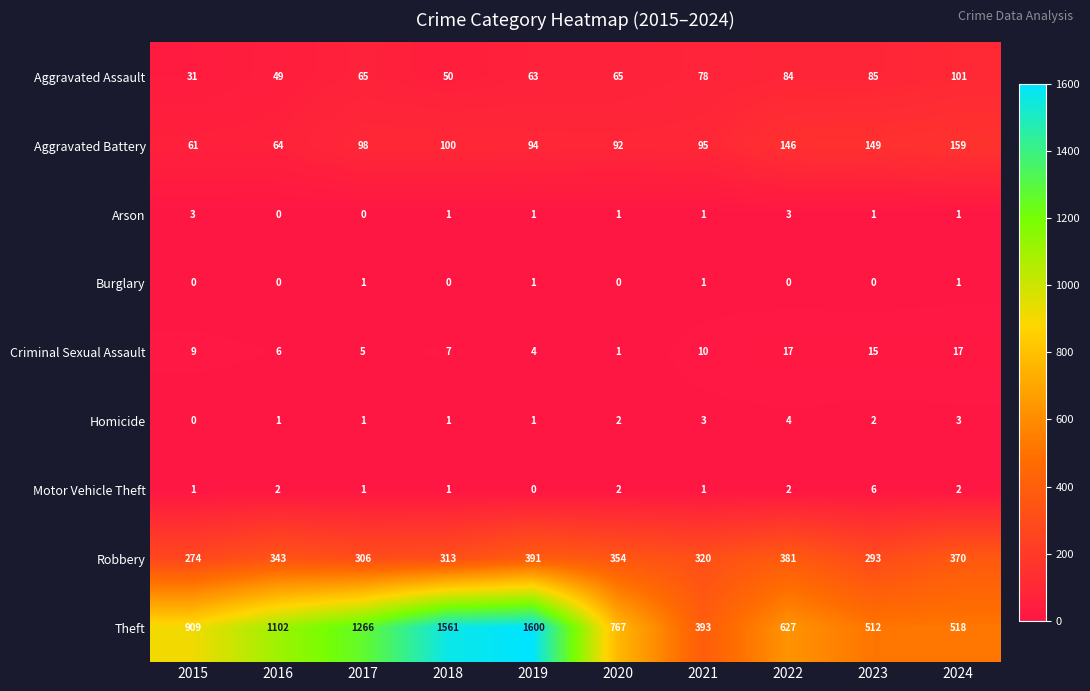

What is the greatest value displayed?

1600